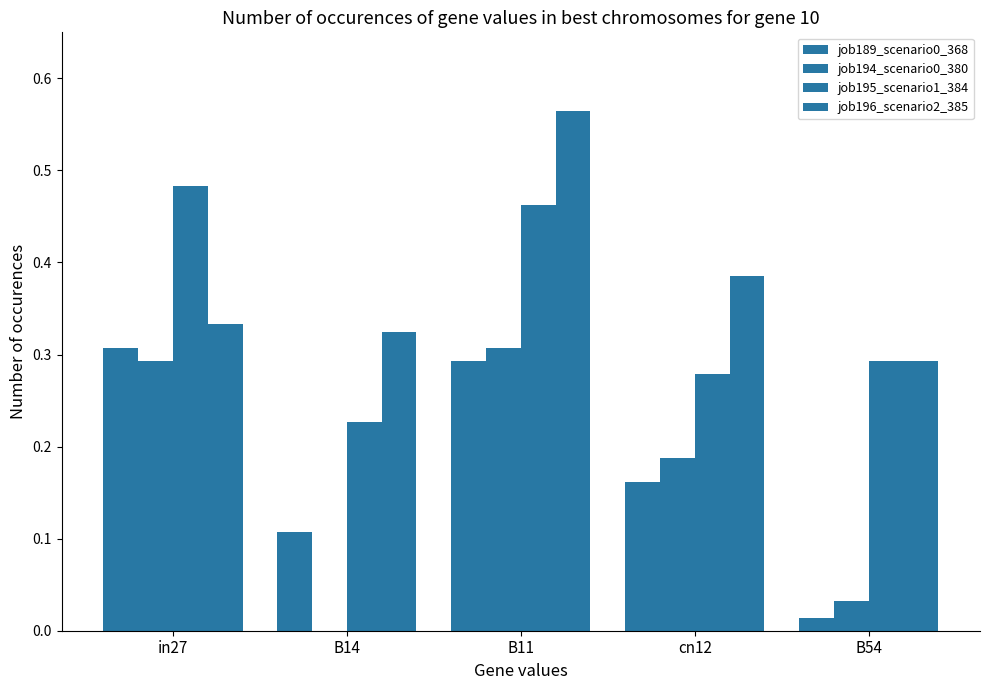

What is the average value of the job189_scenario0_368 series?

0.2